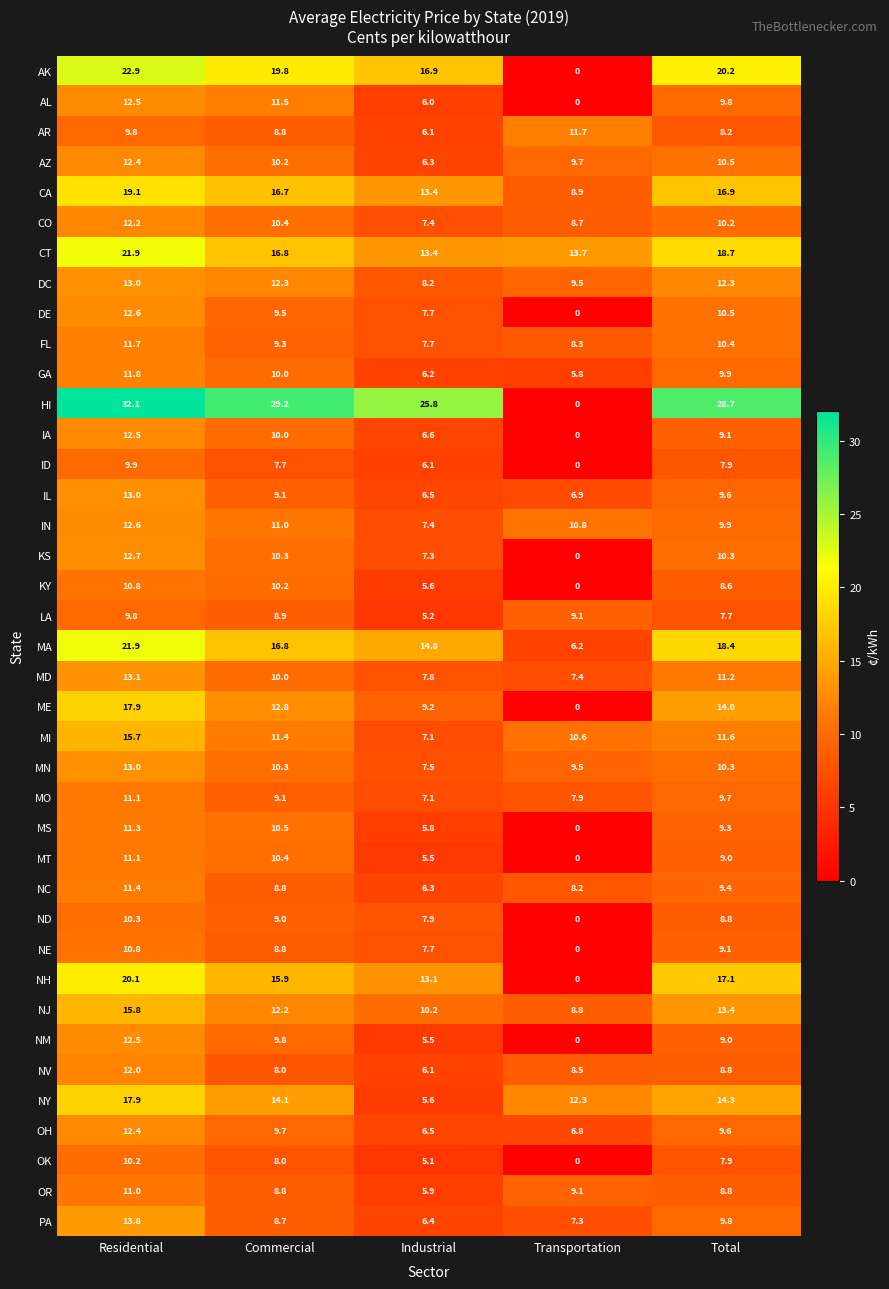

What is the sum of all PA values?

46.0